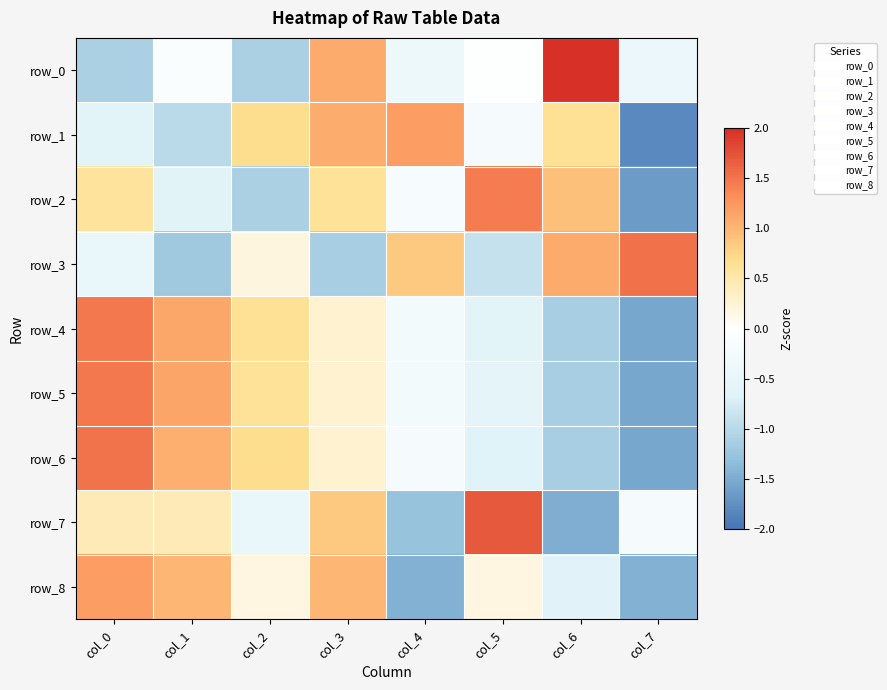

How many data points in row_5 are less than 0?

4